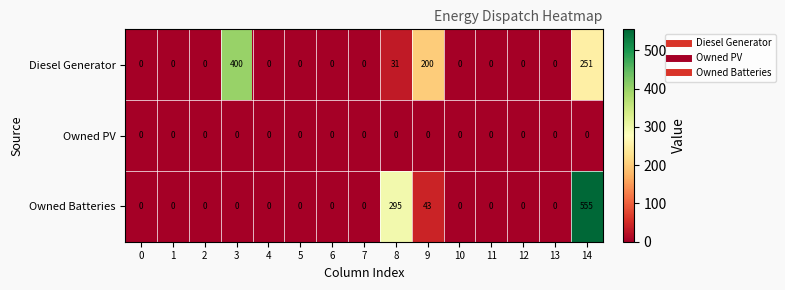

List the series in order of their peak value, lowest first.

Owned PV, Diesel Generator, Owned Batteries